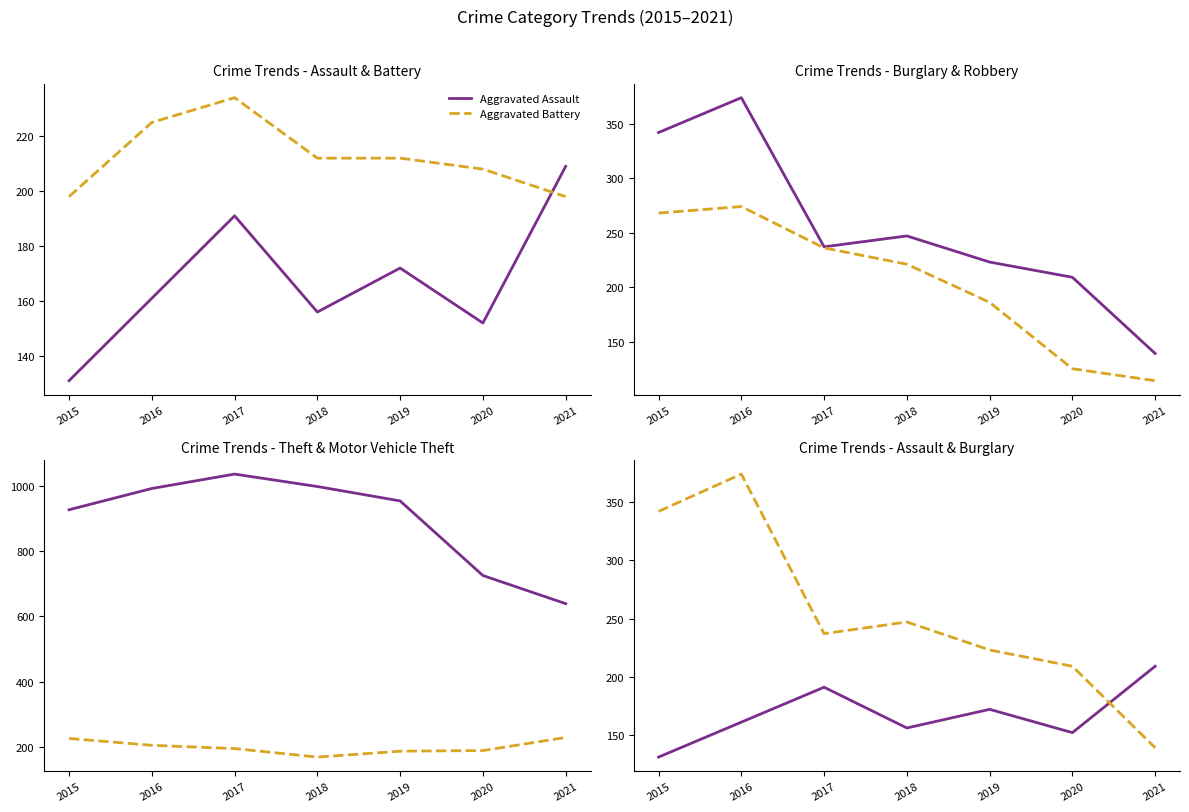

How many lines are shown in the chart?

6